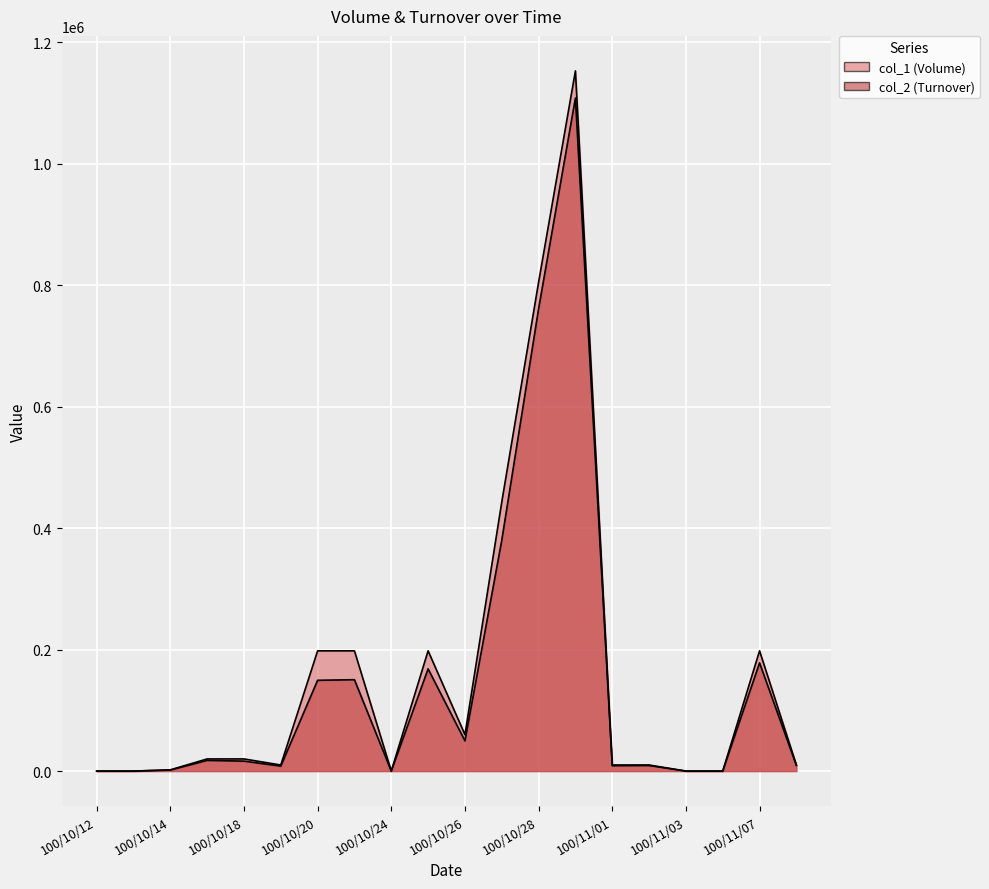

The value of col_2 at 100/10/24 is -631726. True or false?

False